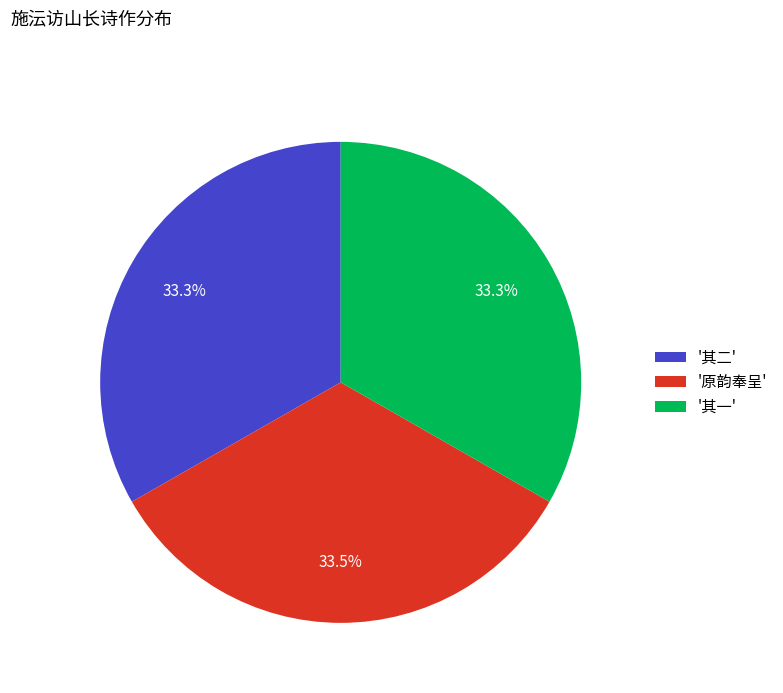

What is the ratio of the value at '其二' to the value at '原韵奉呈'?

1.0